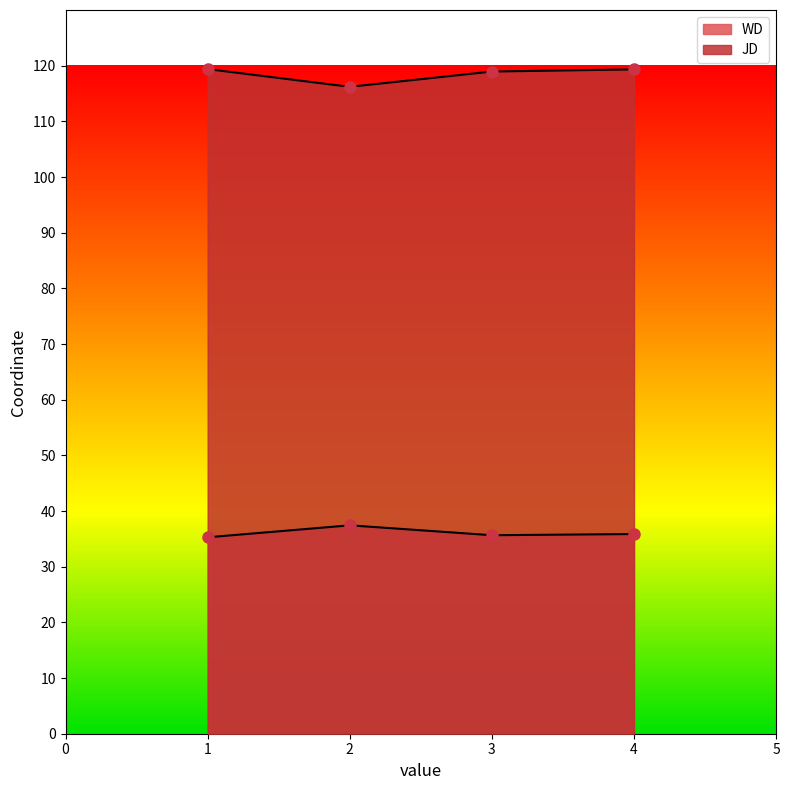

Where is WD nearest to the value 36?

4